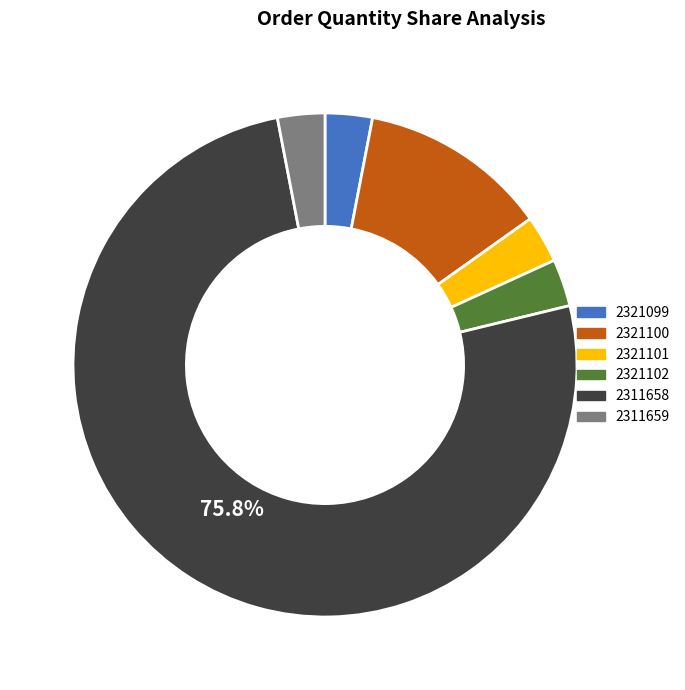

Which slice is the largest?

2311658